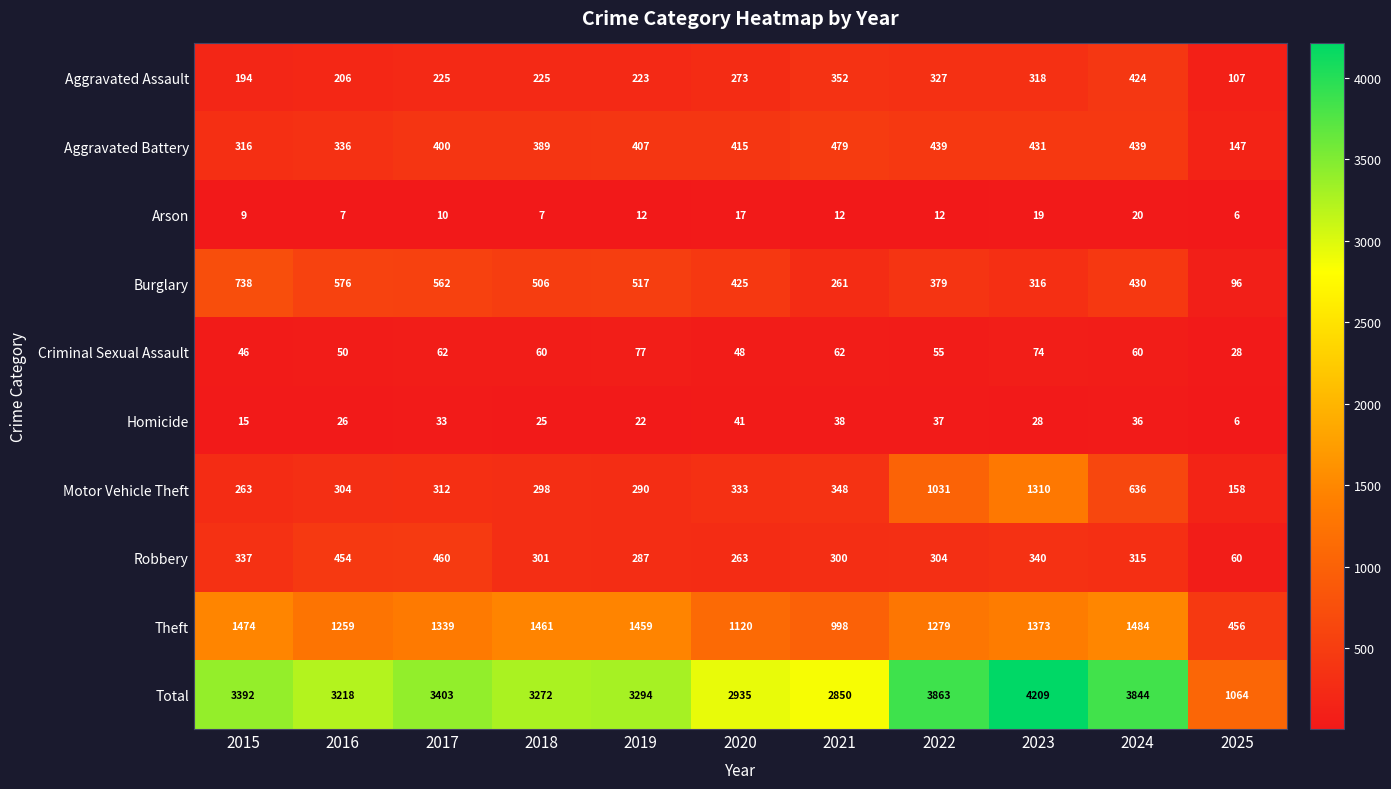

What is the difference between the highest and lowest values at 2023?

4190